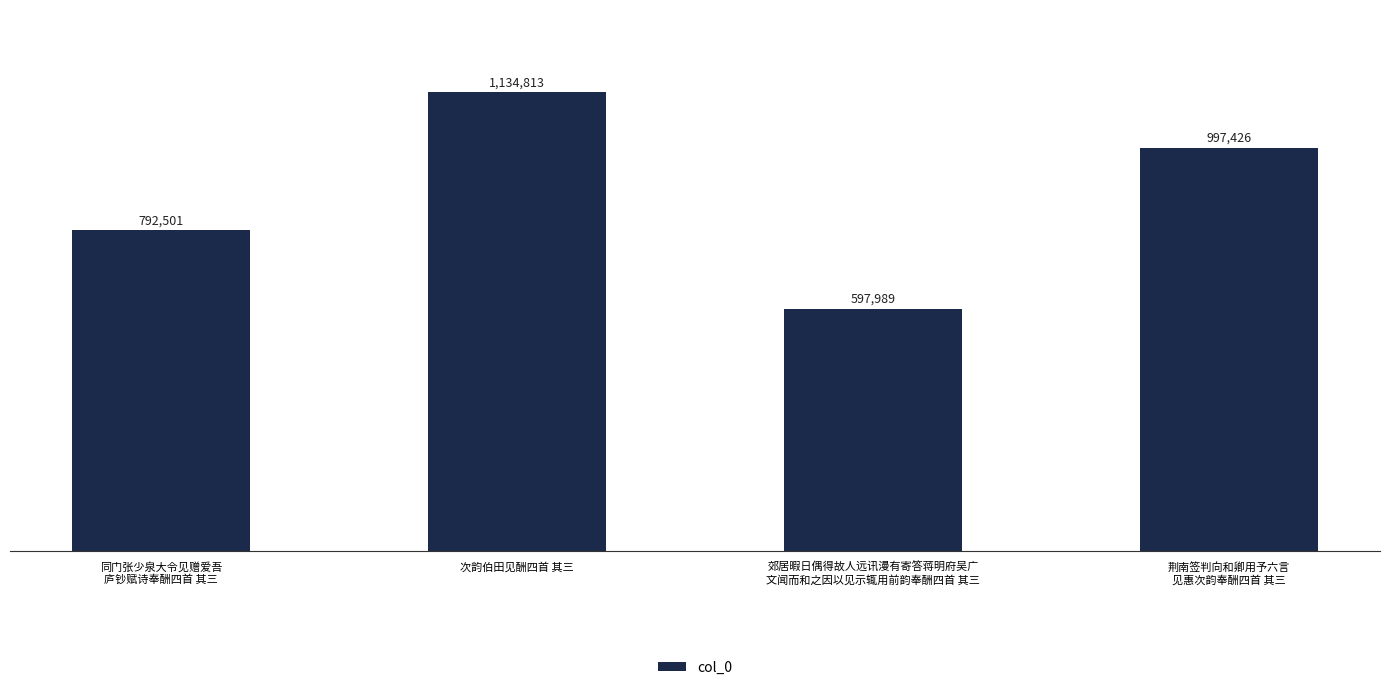

How many data points are above 997426?

1